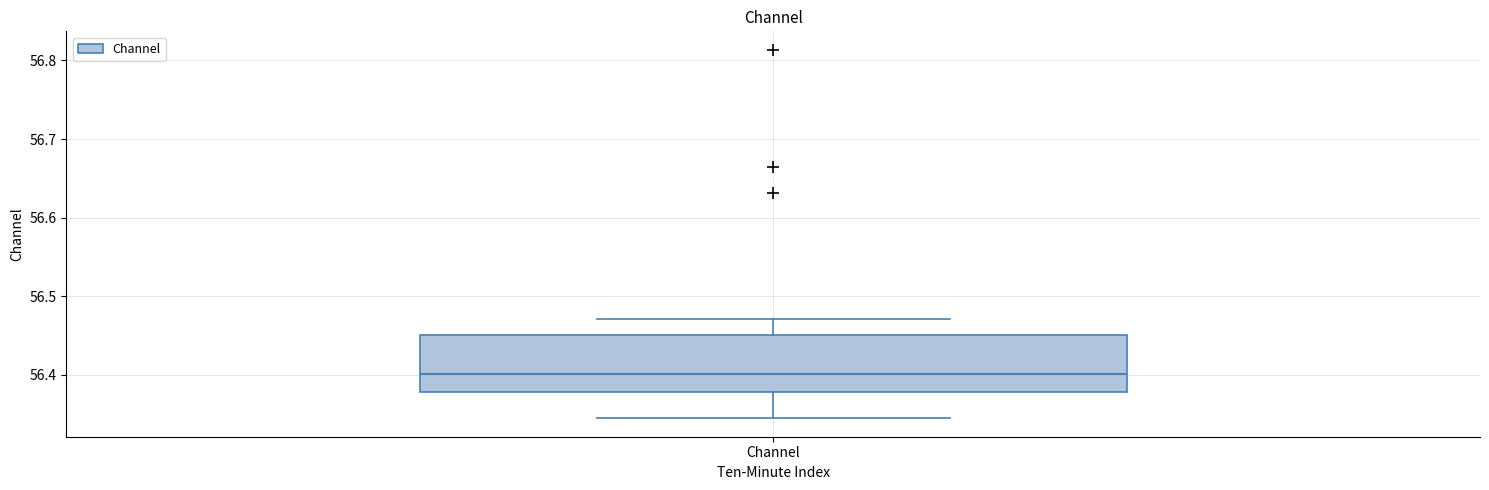

Transcribe this box plot: give where the median line is, the range the box spans, and where the two whiskers end, as read against the y-axis. The values are not printed on the chart, so give them approximately, as read against the axis.

median 56.40, box 56.38 to 56.45, whiskers 56.34 to 56.47